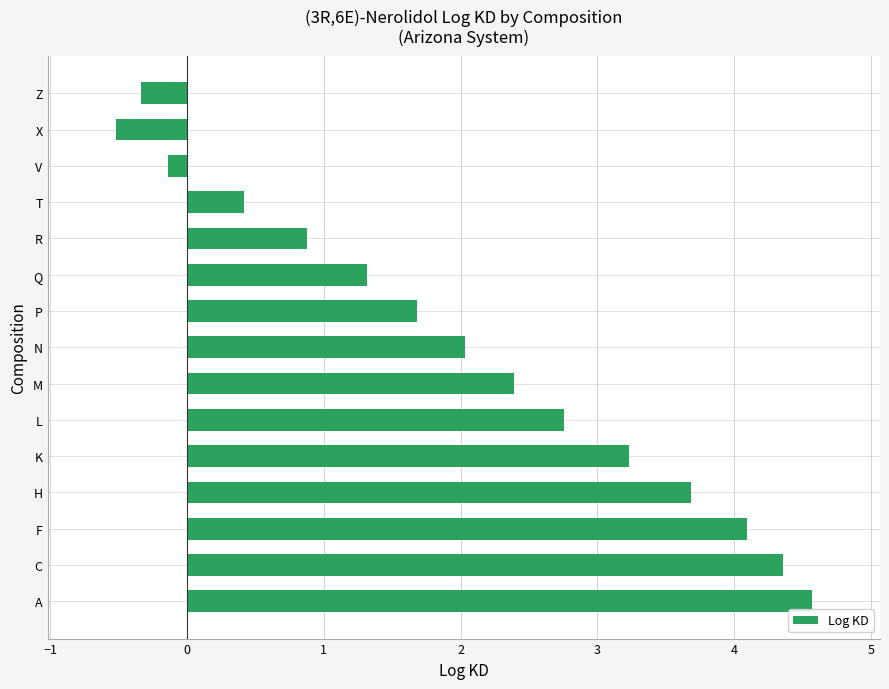

True or false: the data shows 0.4 at T.

True